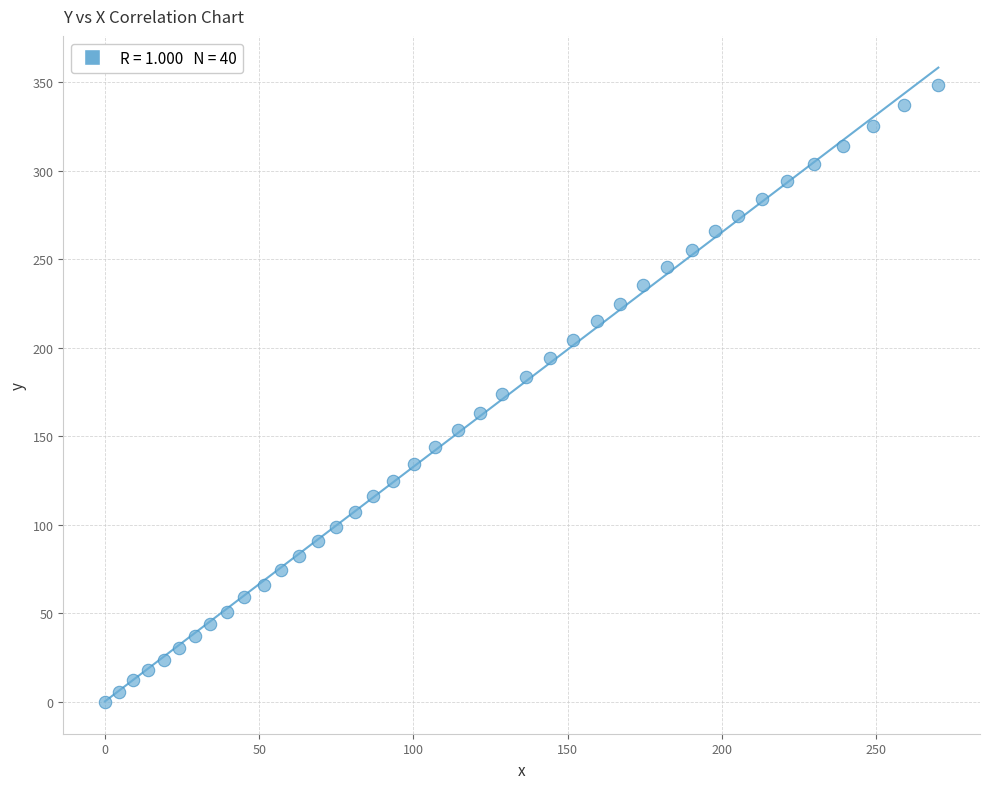

What is the range of X values (max minus min)?

270.1